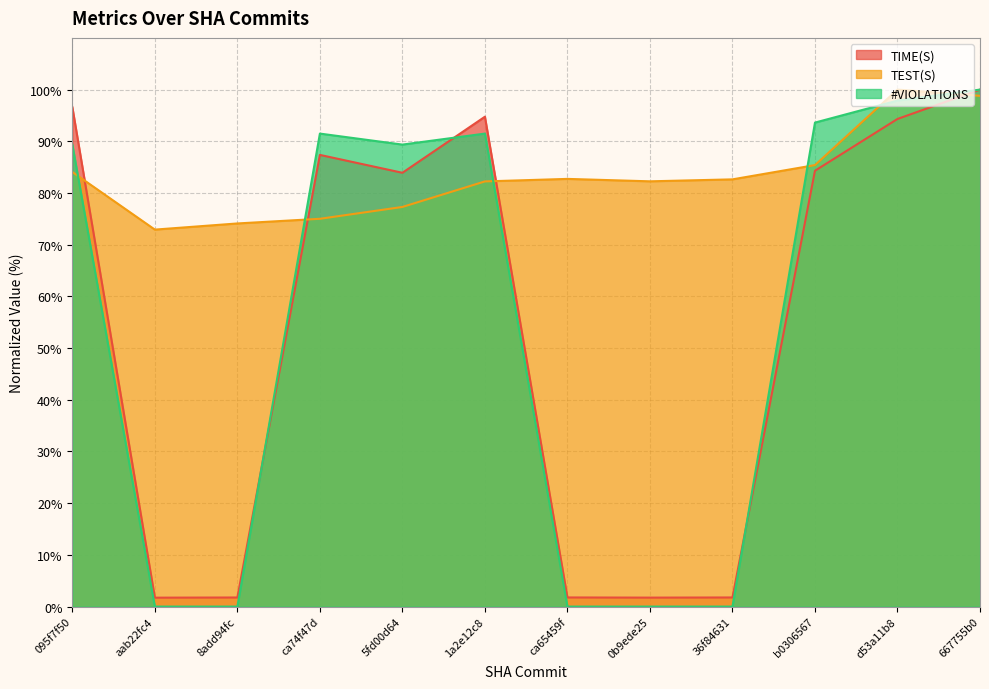

Which category has the lowest value across all series?

aab22fc4